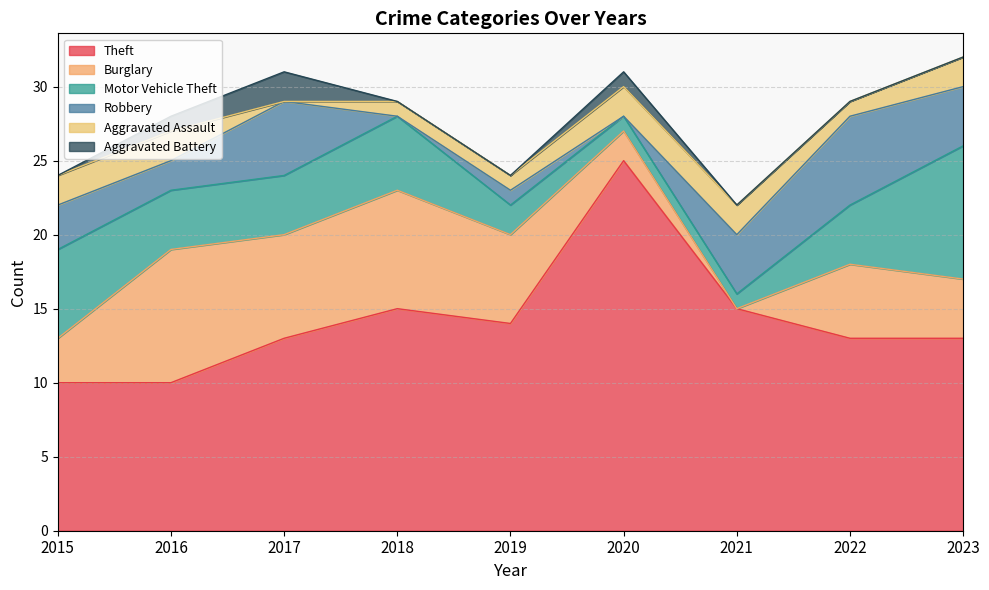

How many interior local valleys does the Robbery series have?

3